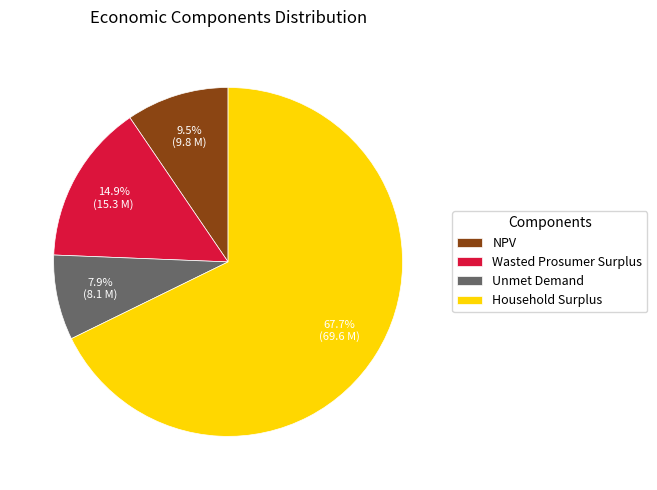

To the nearest percent, what portion does Household Surplus represent?

68%